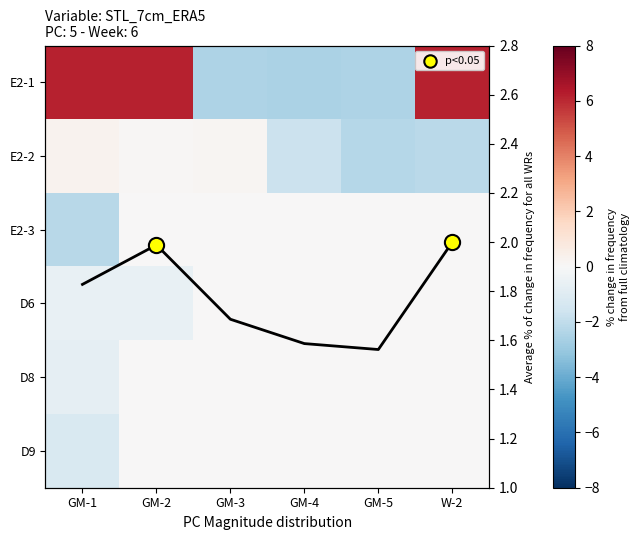

What is the spread (max minus min) of values at GM-2?

6.8